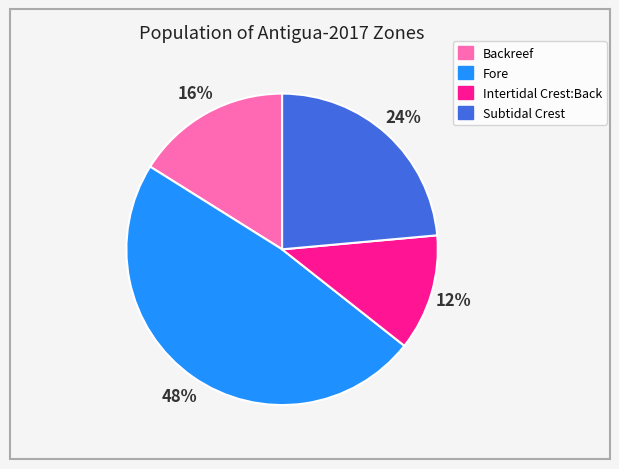

Rank the categories by value from lowest to highest.

Intertidal Crest:Back, Backreef, Subtidal Crest, Fore